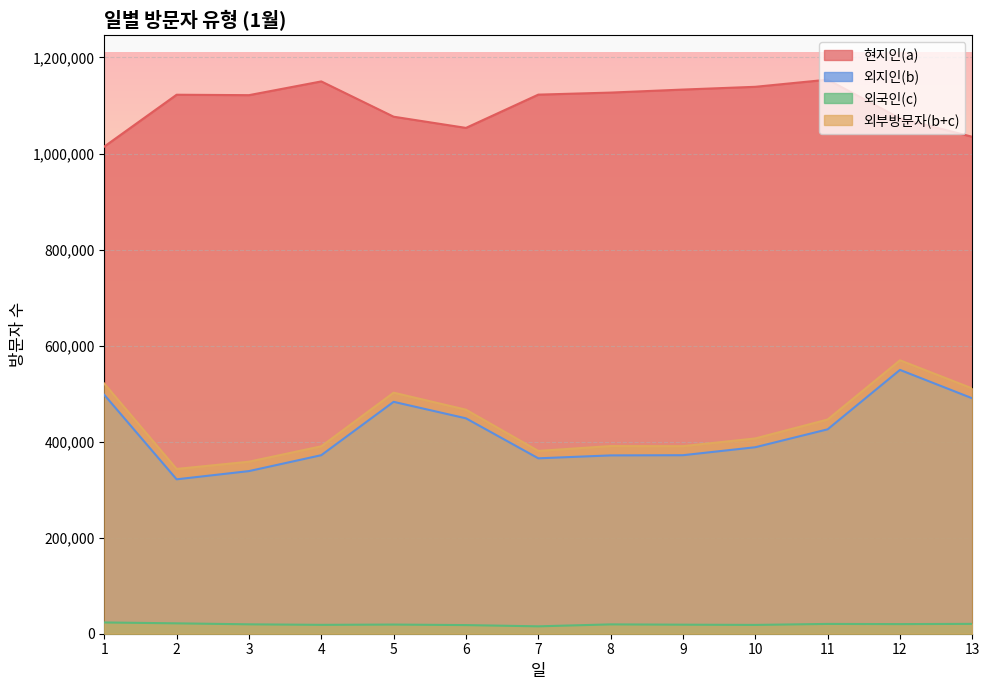

What is the difference between the highest and lowest values at 11?

1133369